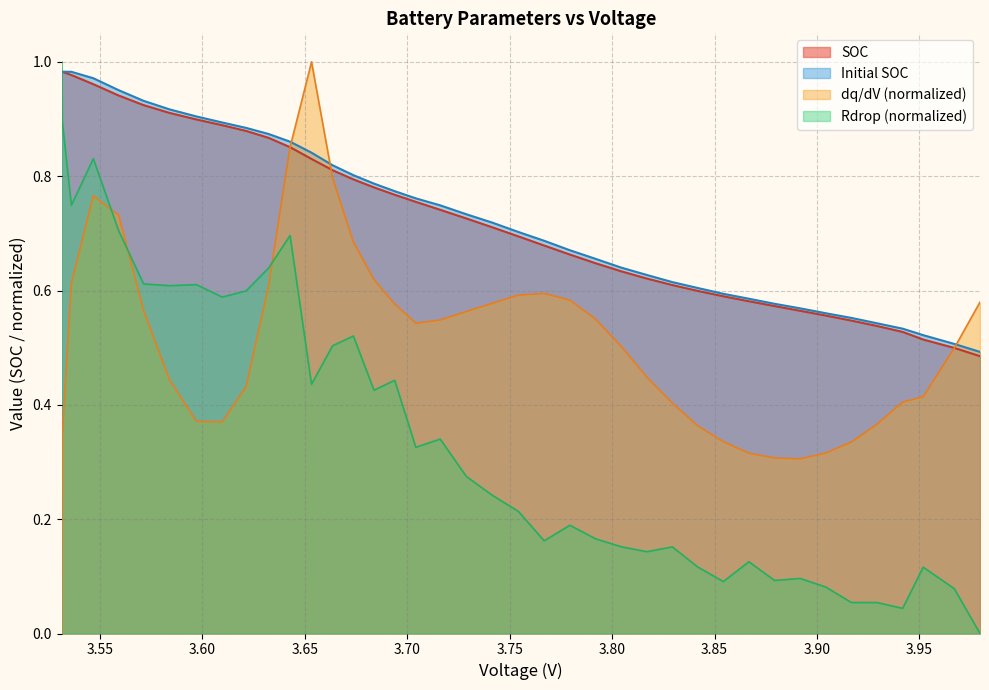

After their last crossing, which series has the higher values: Rdrop (normalized) or SOC?

SOC